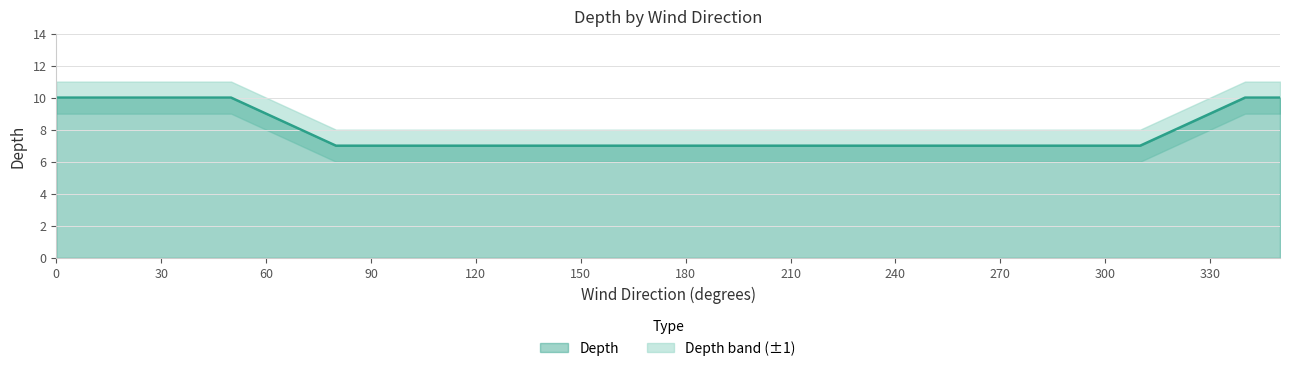

What is the change in value from 60 to 160?

-2